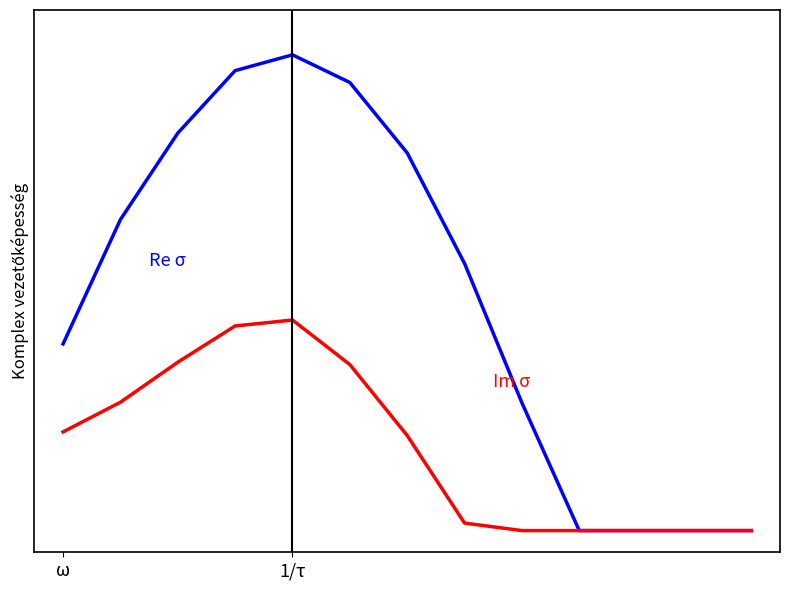

Is this an area chart (filled region under the line)?

No